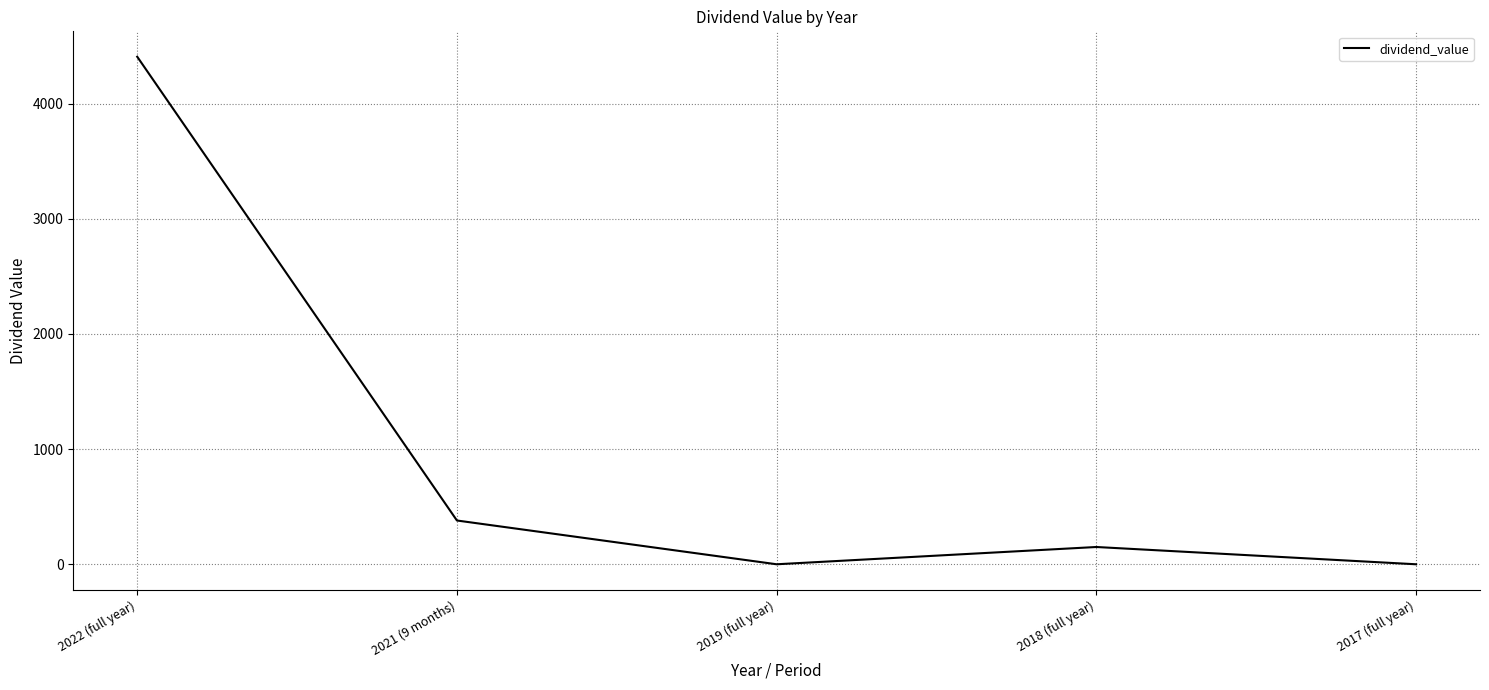

Which has a higher value, 2018 (full year) or 2019 (full year)?

2018 (full year)